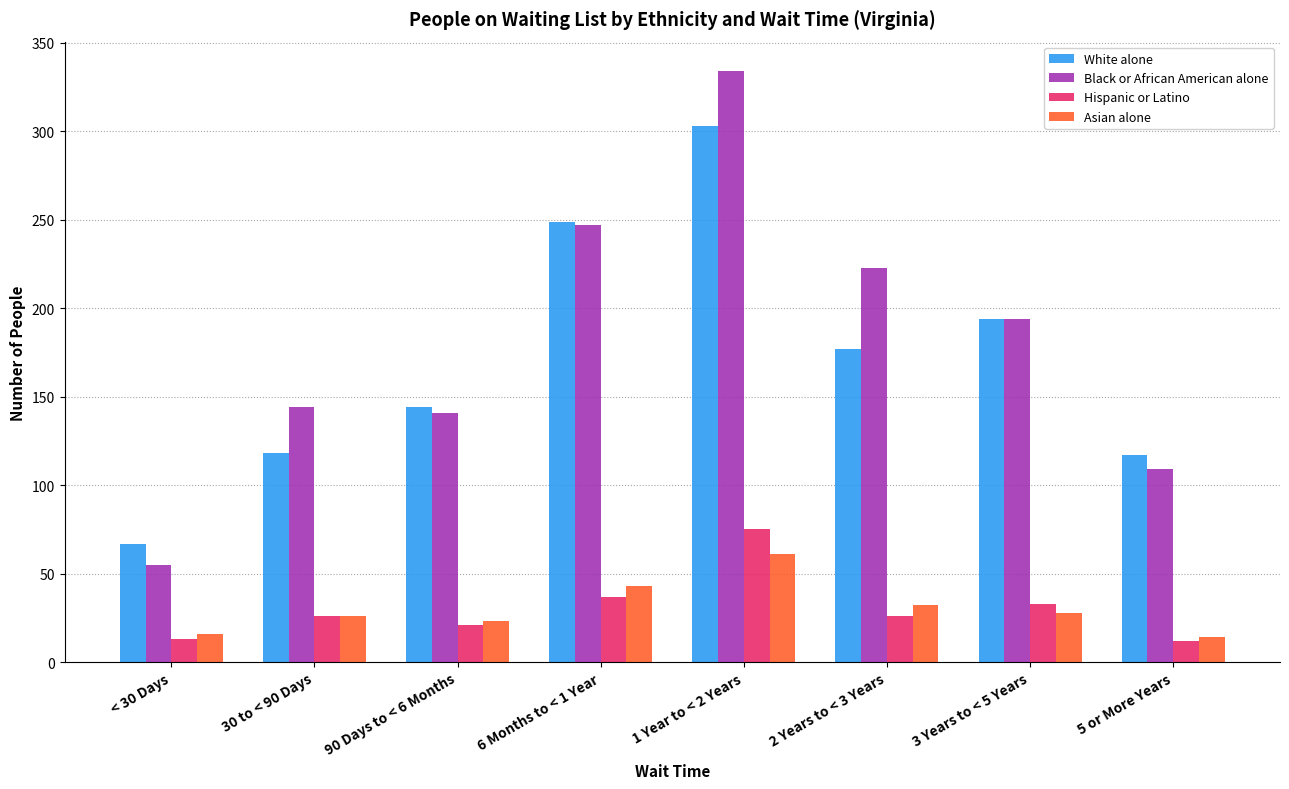

What is the label of the 5th bar from the right?

6 Months to < 1 Year